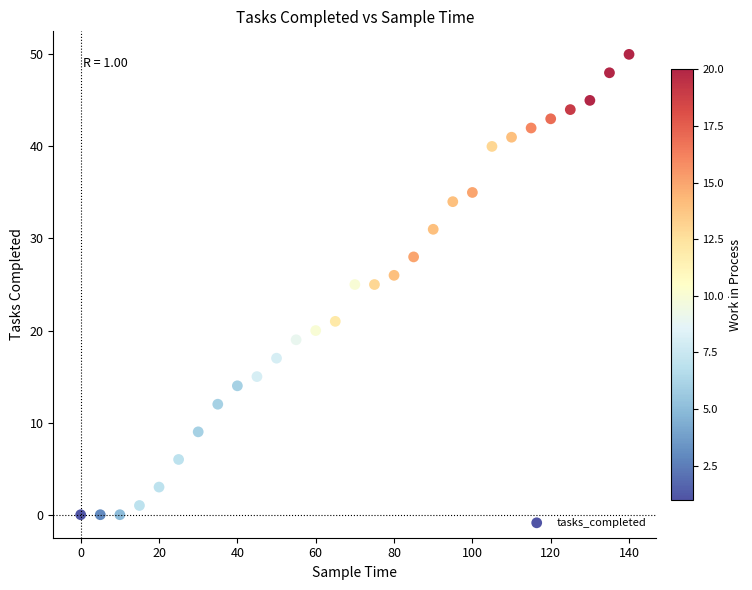

What is the range of X values (max minus min)?

140